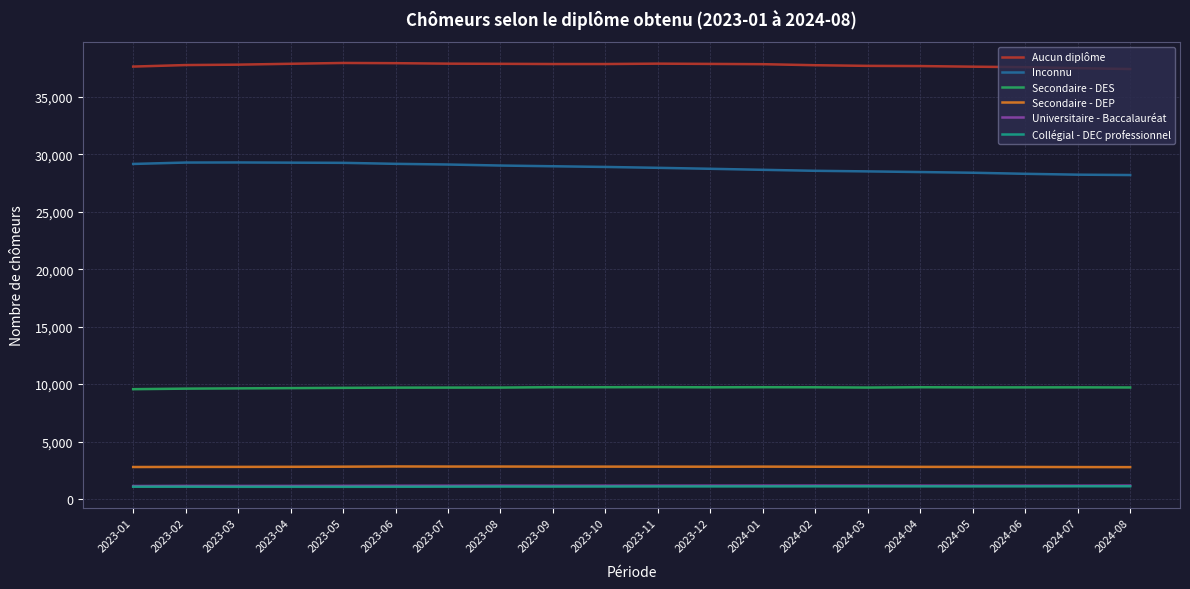

What is the smallest value displayed?

1059